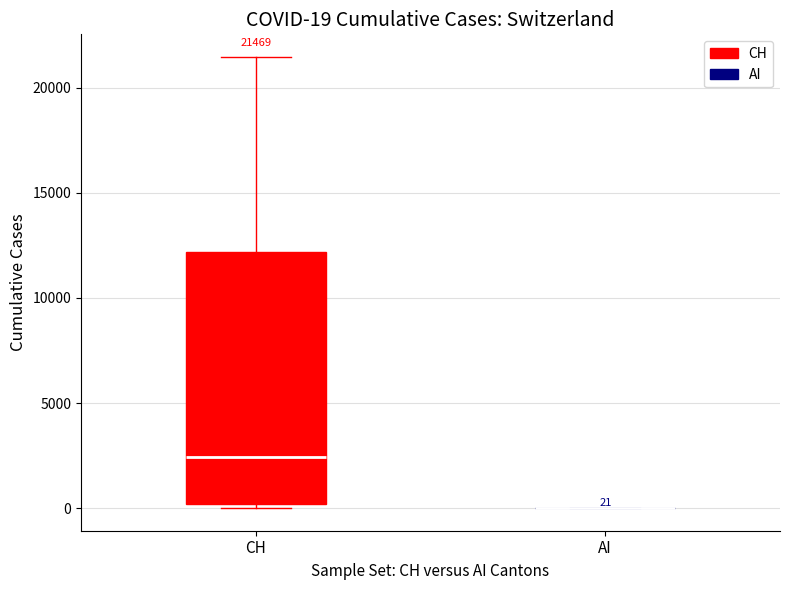

Which box is the tallest, from its lower edge to its upper edge?

CH